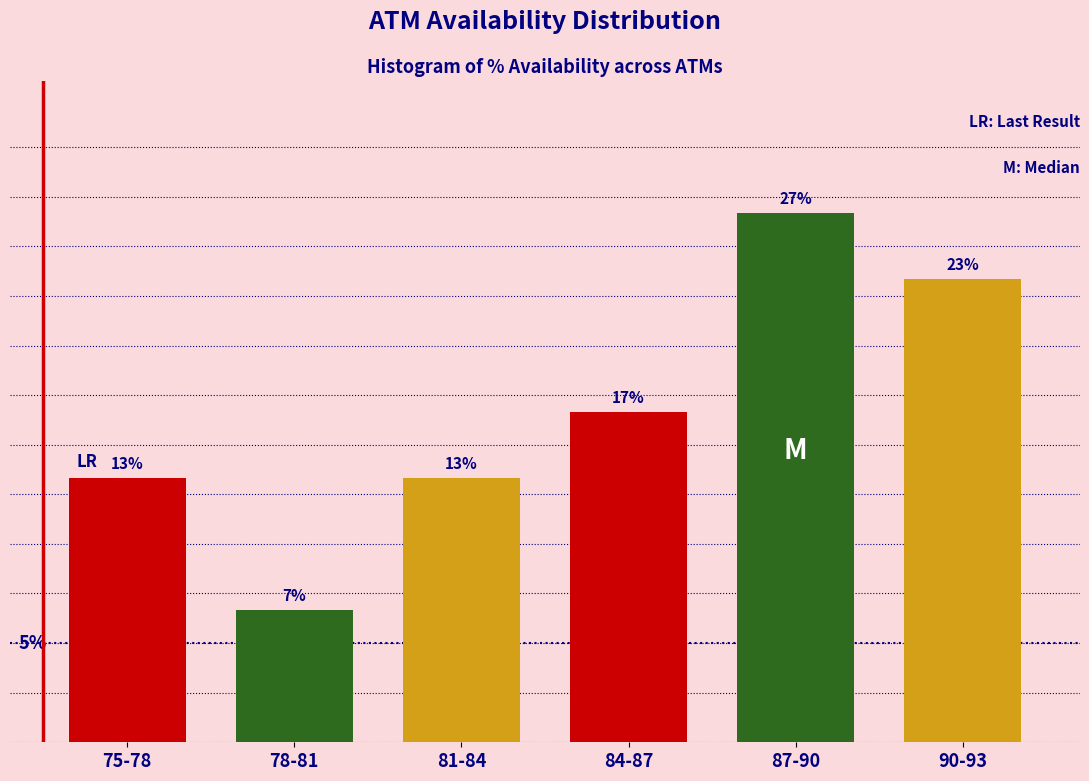

Does the chart contain any negative values?

No